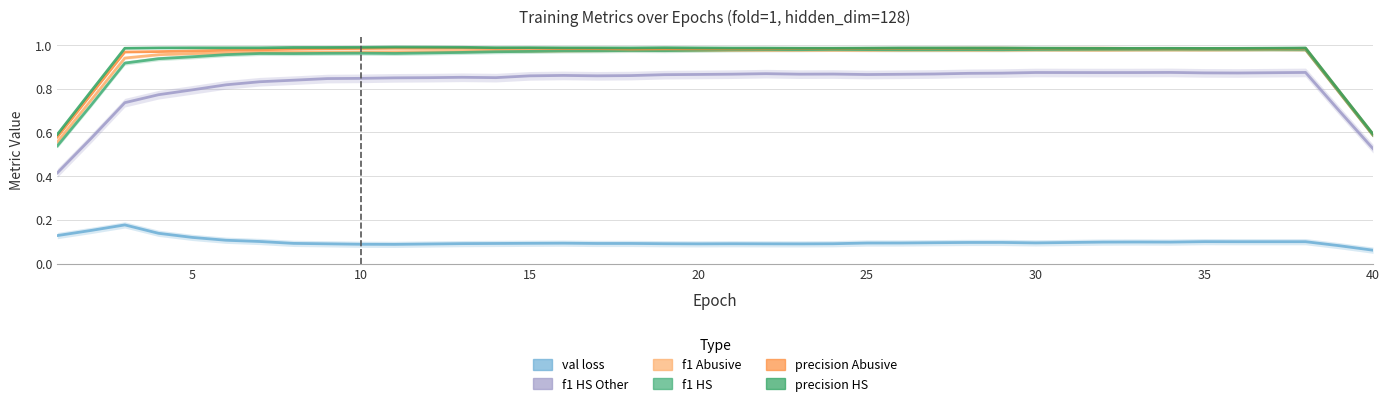

Does the chart have visible grid lines?

Yes